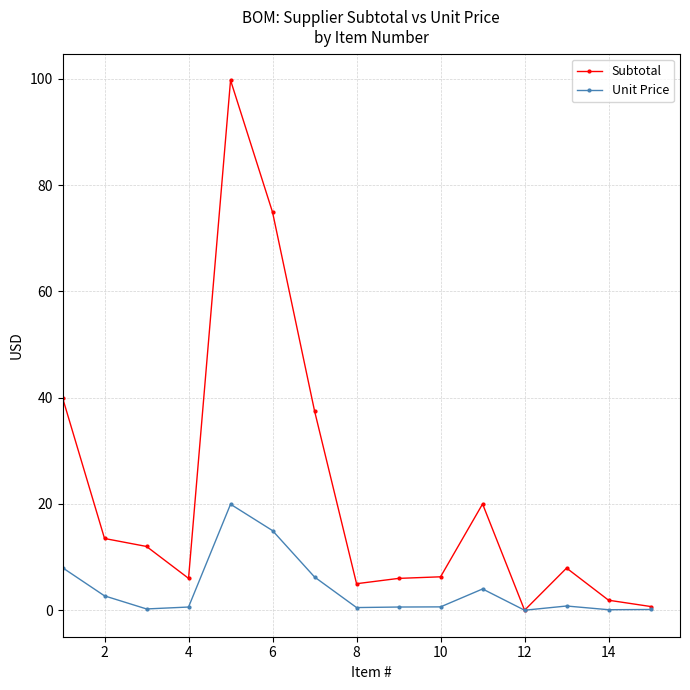

Which series has the widest spread of values?

Subtotal